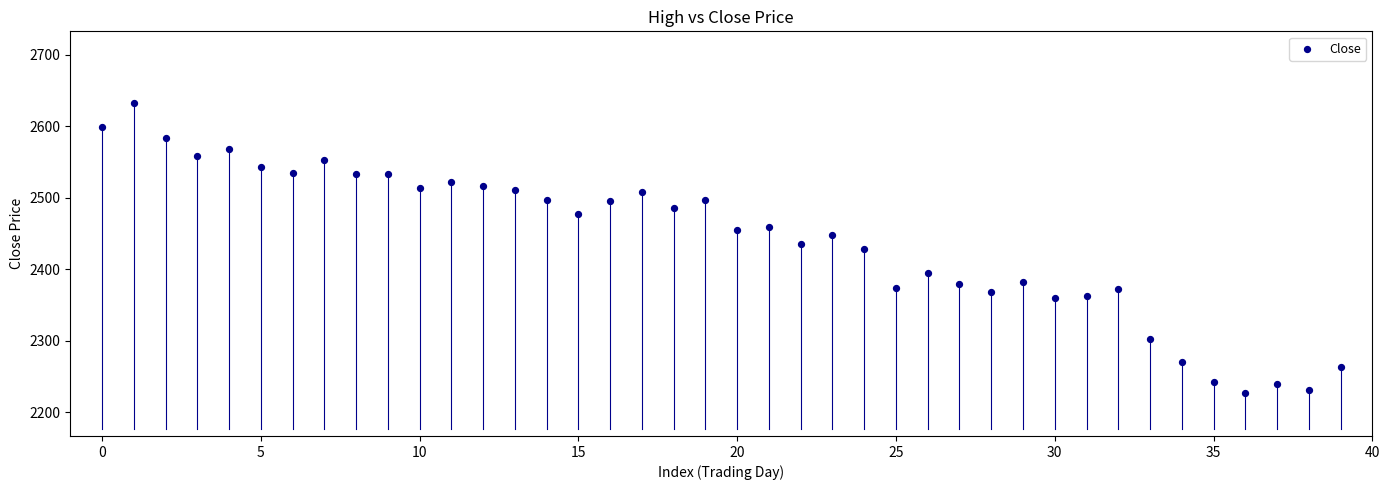

What is the range of Y values (max minus min)?

406